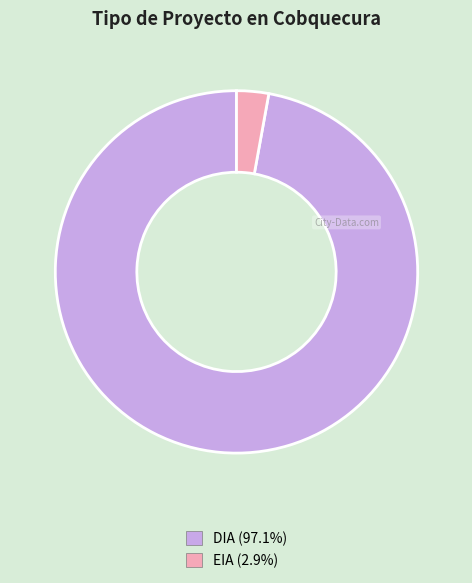

Rank the categories by value from lowest to highest.

EIA, DIA